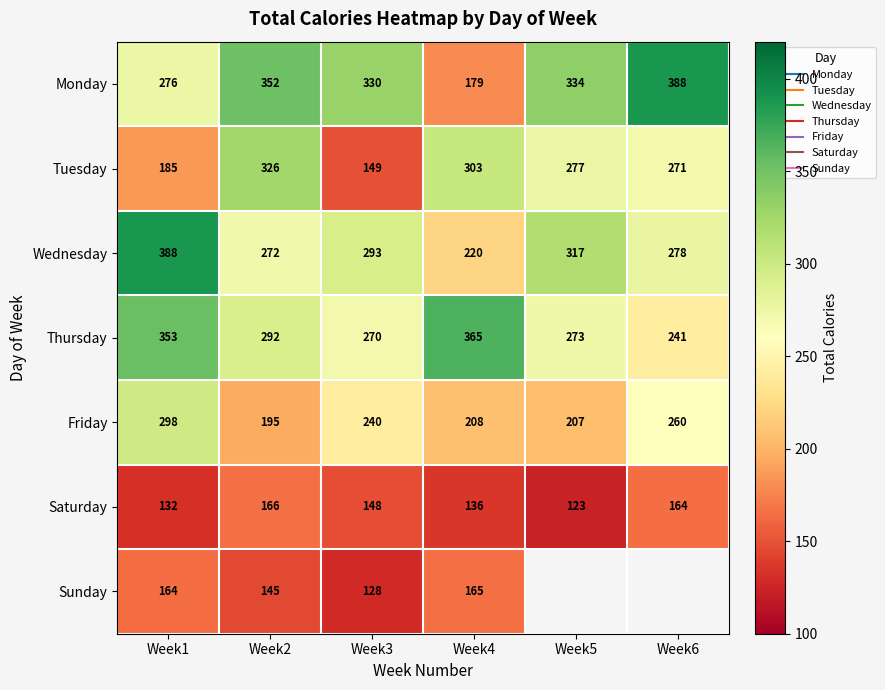

What is the sum of the Friday values at Week2 and Week1?

493.0